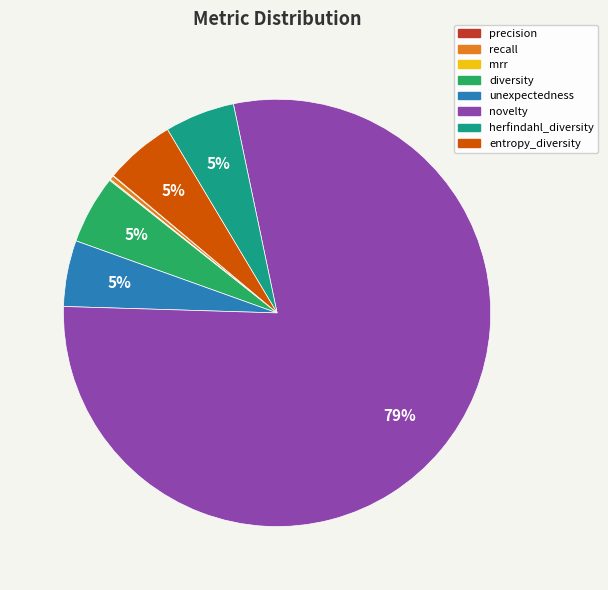

What is the largest slice in the pie chart?

novelty